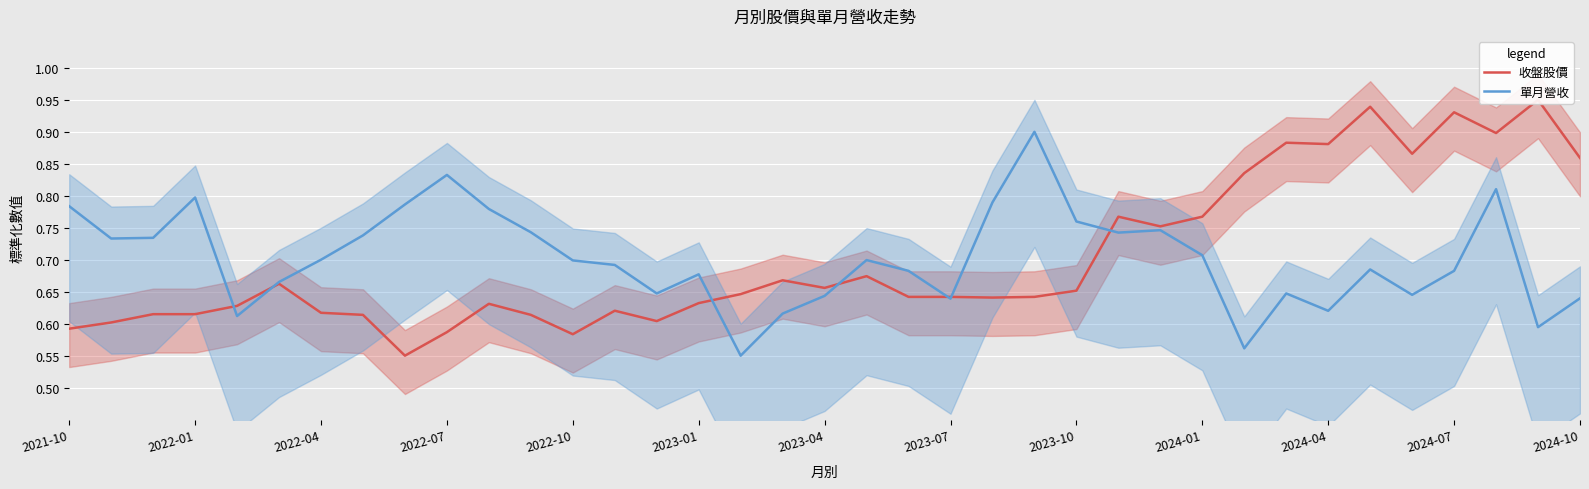

Where is 單月營收 nearest to the value 0?

16